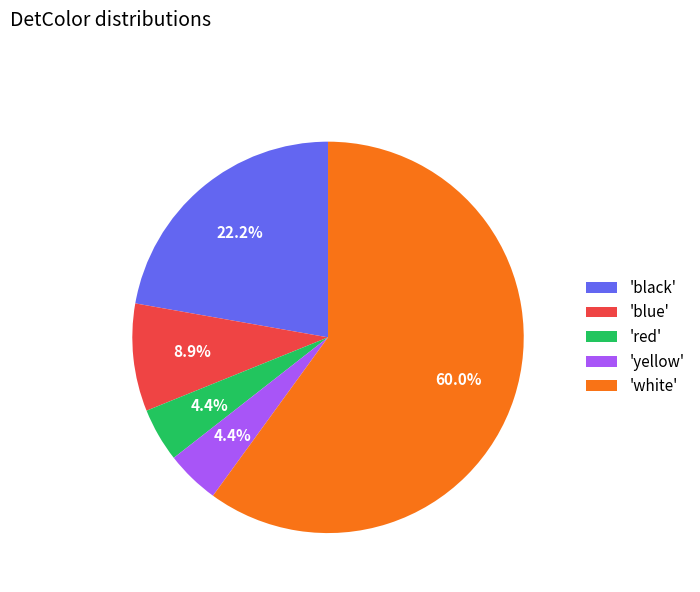

What is the largest slice in the pie chart?

'white'